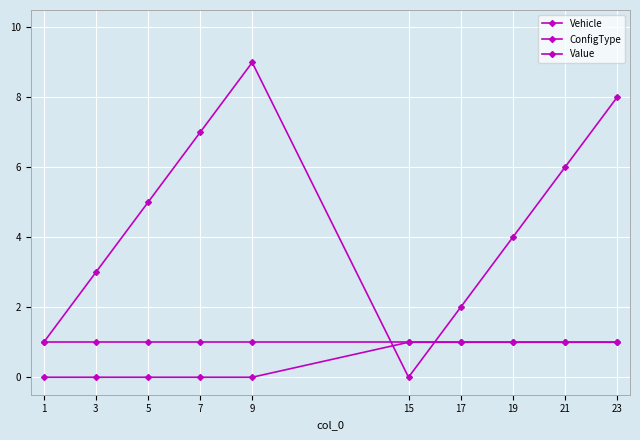

Between 23 and 17, which is larger?

23